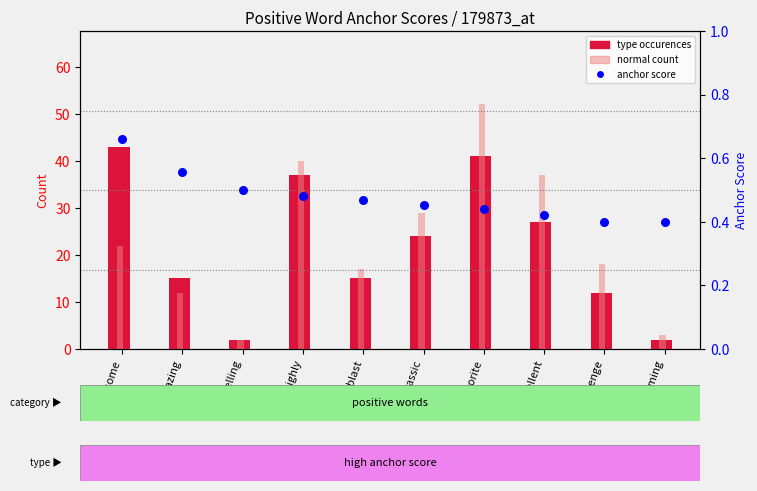

Is the value of normal count at gaming greater than the value of type occurences at blast?

No